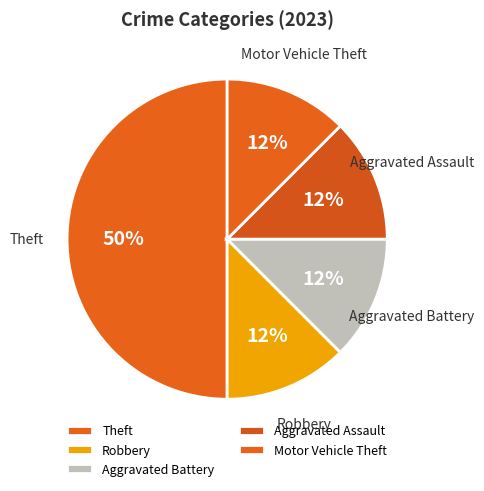

What is the ratio of the value at Aggravated Assault to the value at Aggravated Battery?

1.0